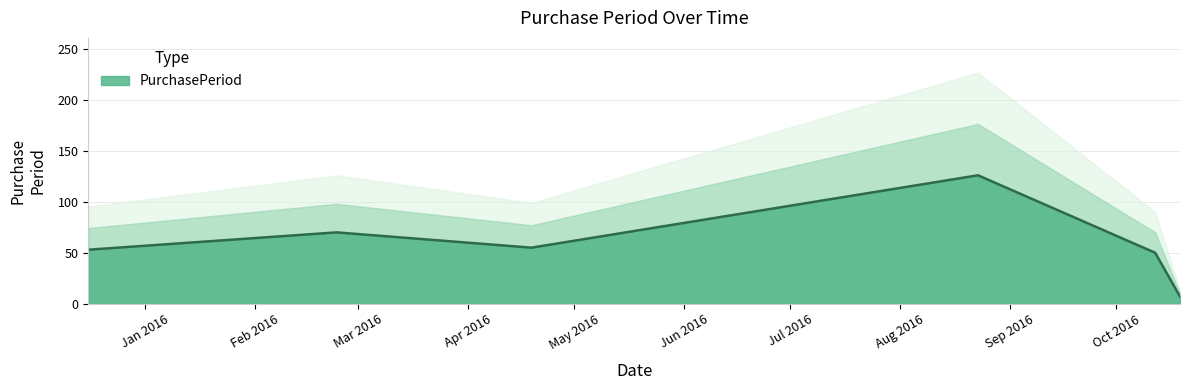

Which category has the lowest value across all series?

2016-10-19